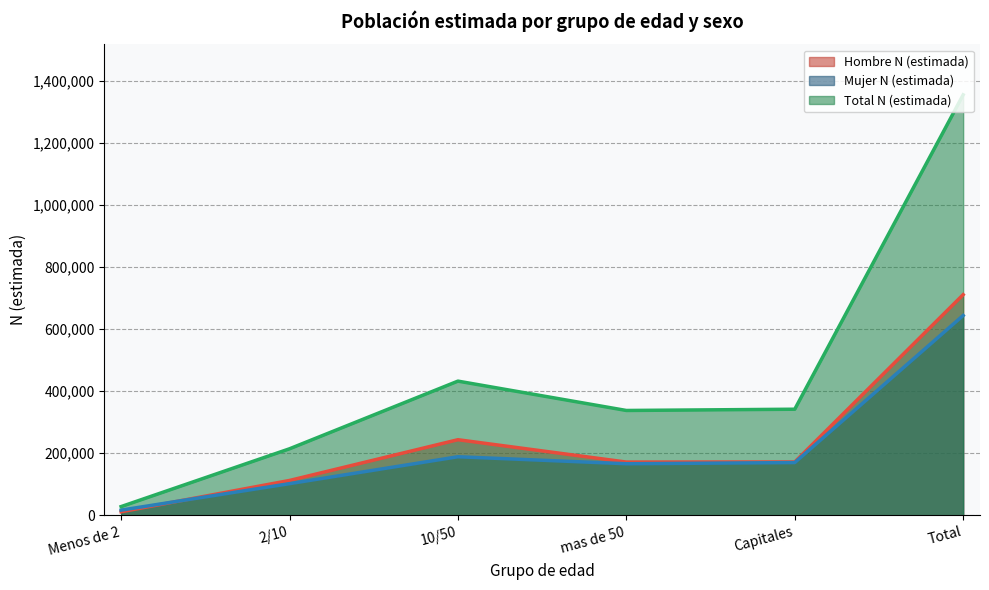

True or false: Total N (estimada) and Mujer N (estimada) cross at least once.

False